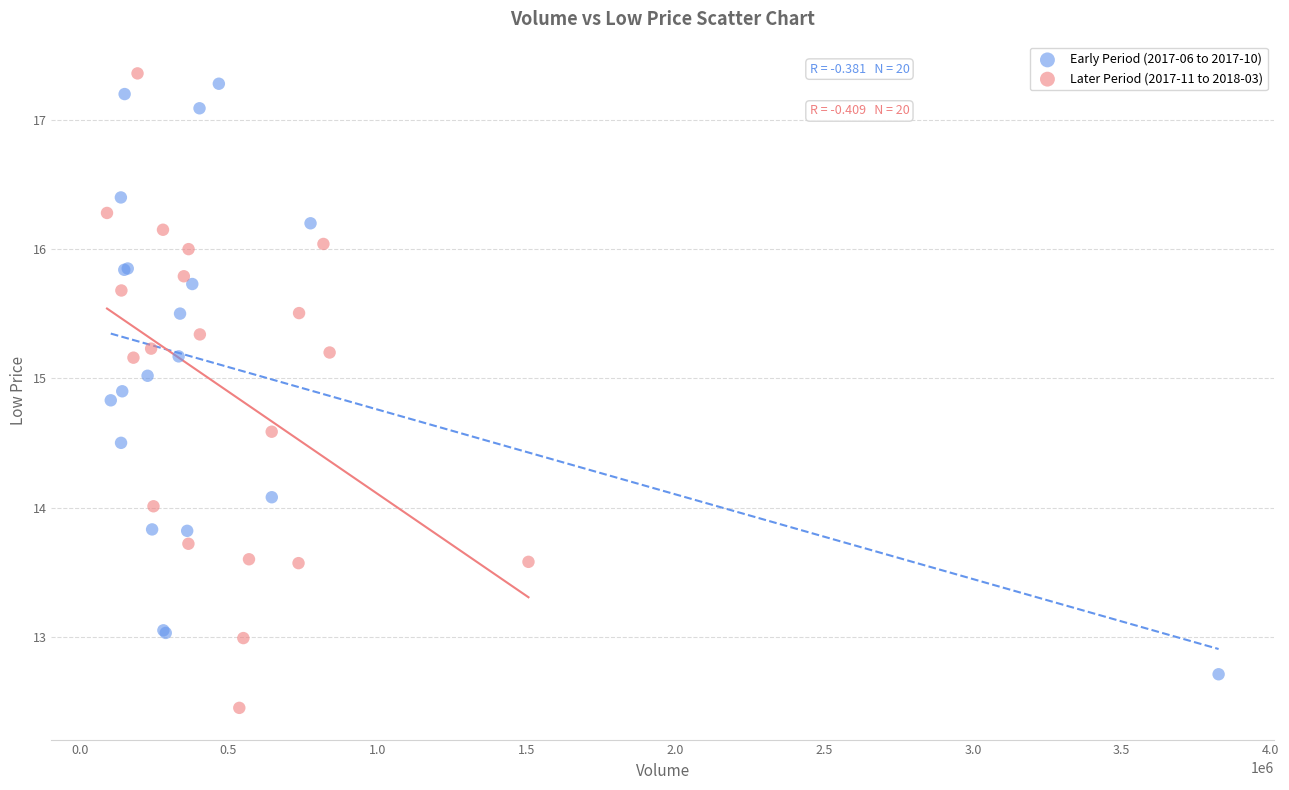

Which series contains the highest Y value?

Later Period (2017-11 to 2018-03)